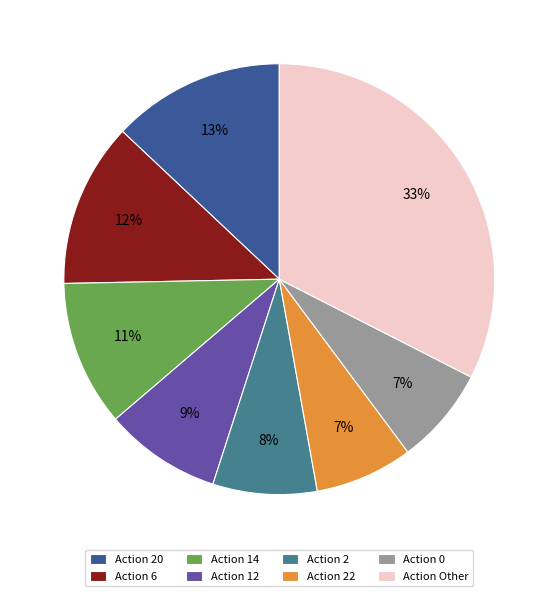

Does any single category account for the majority?

No